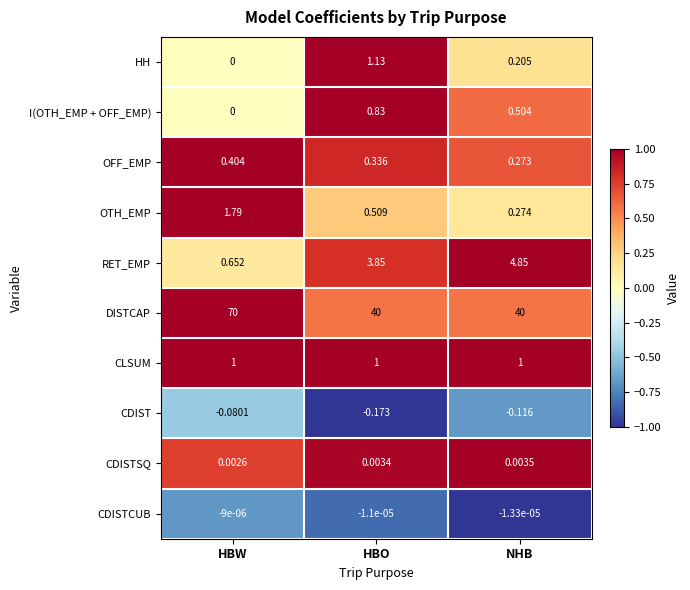

Is the value of OFF_EMP at HBO greater than the value of CDISTSQ at HBW?

Yes